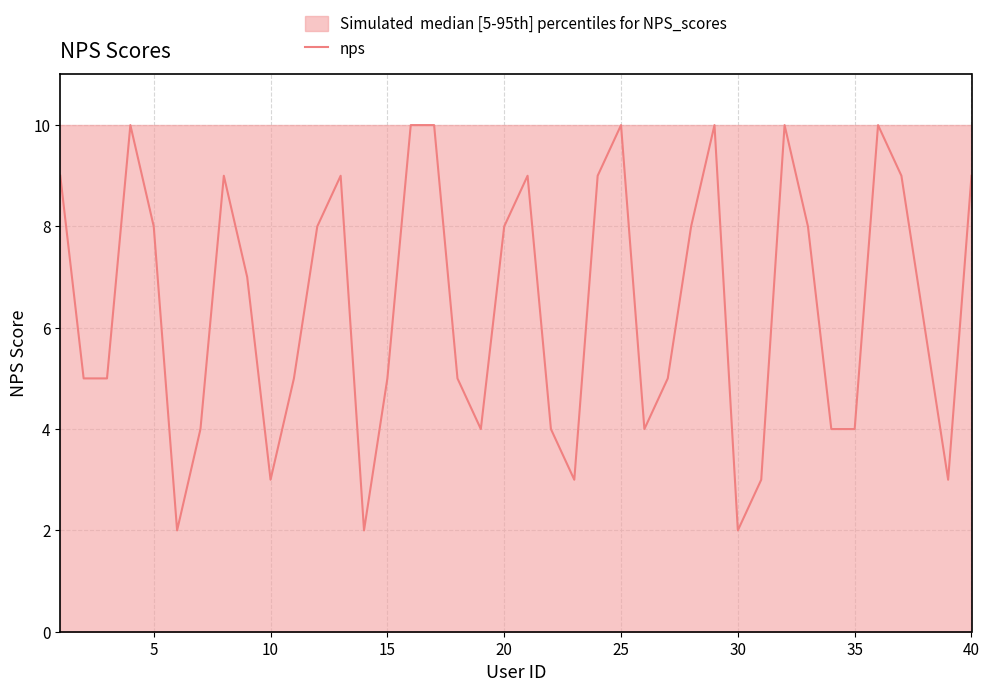

The value of nps at 15 is 8. True or false?

False